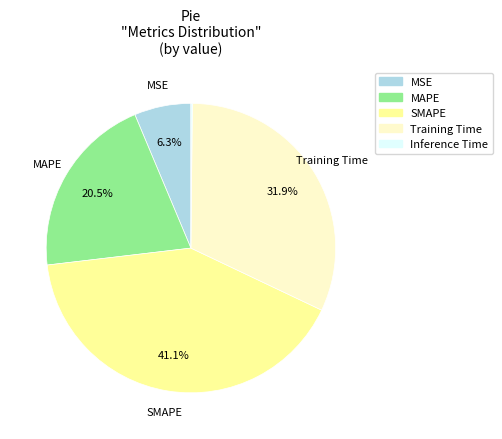

Which has a higher value, Training Time or SMAPE?

SMAPE